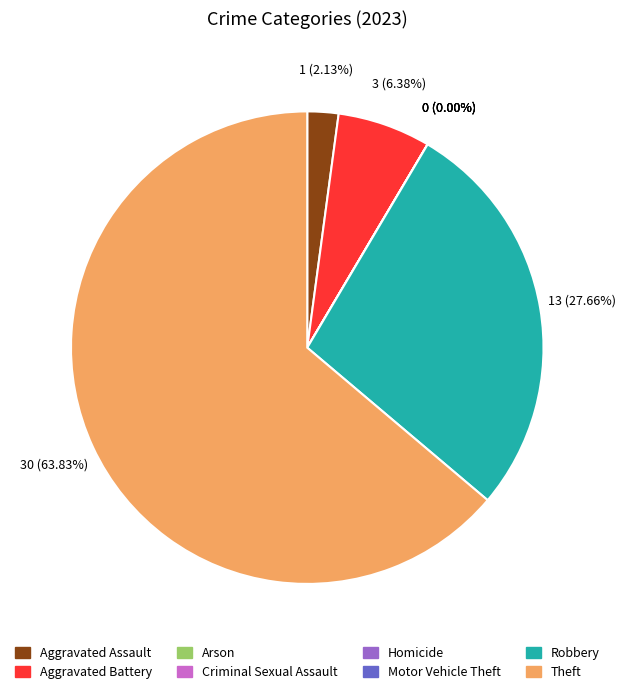

To the nearest percent, what percentage of the pie is Theft?

64%